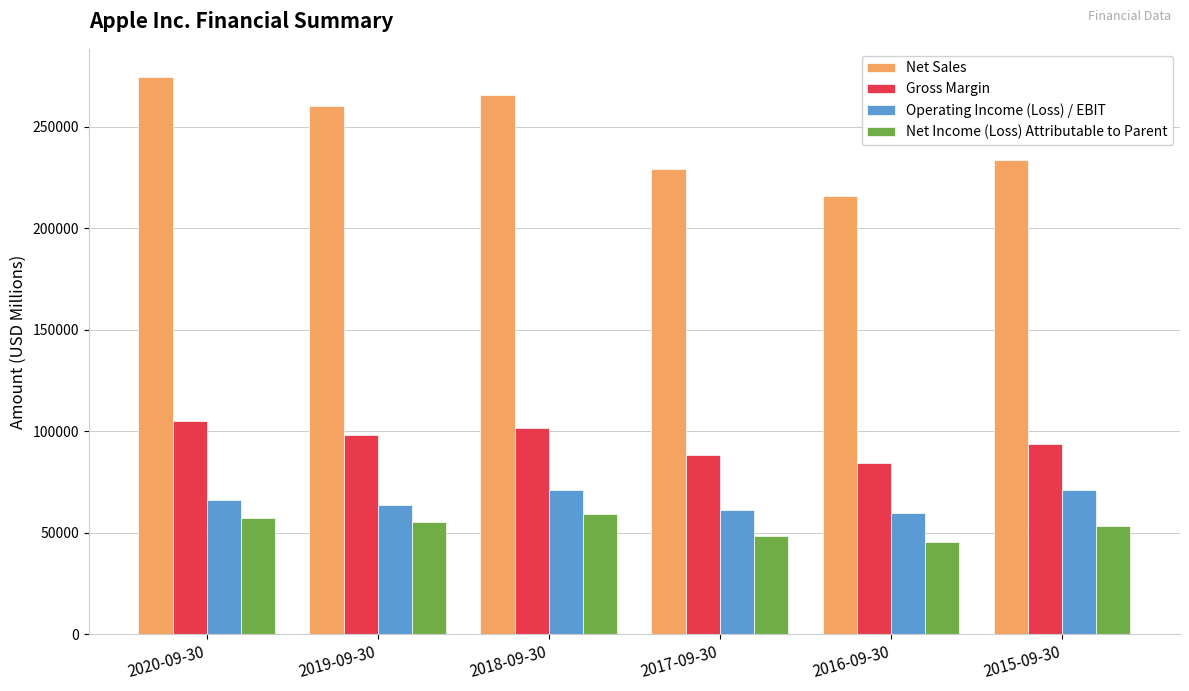

What is the difference between the maximum and minimum values in the Net Income (Loss) Attributable to Parent series?

13844